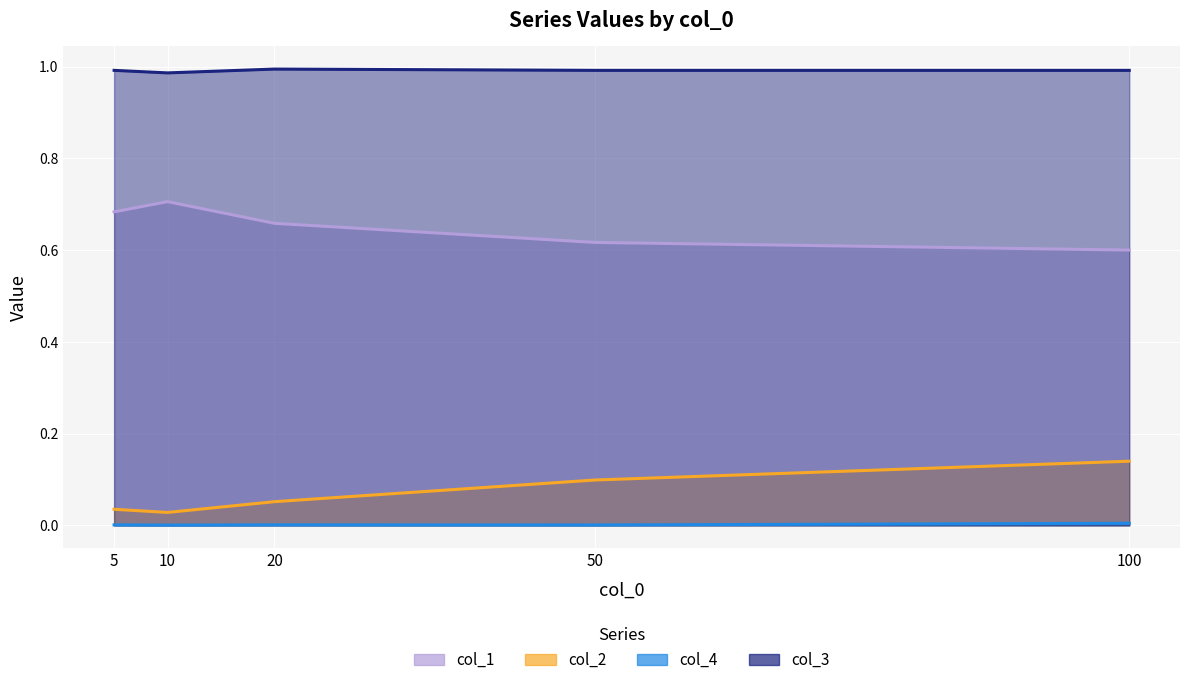

Where is the first local maximum for col_1?

10